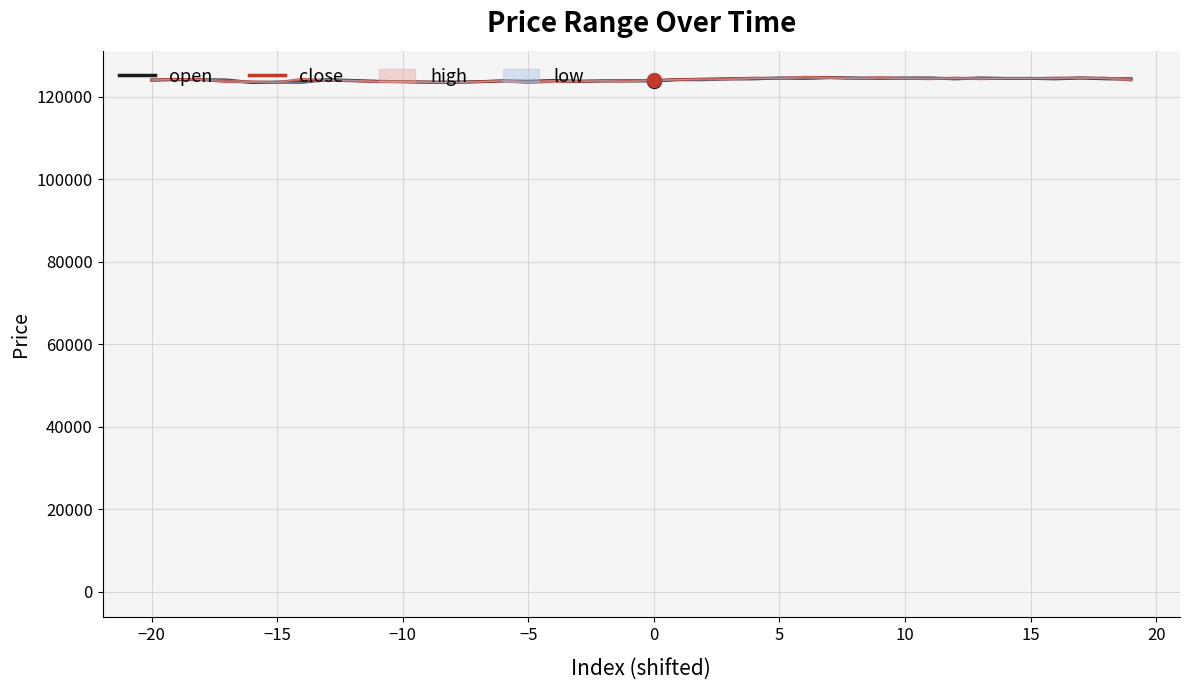

At how many categories does at least one series exceed 123753?

31